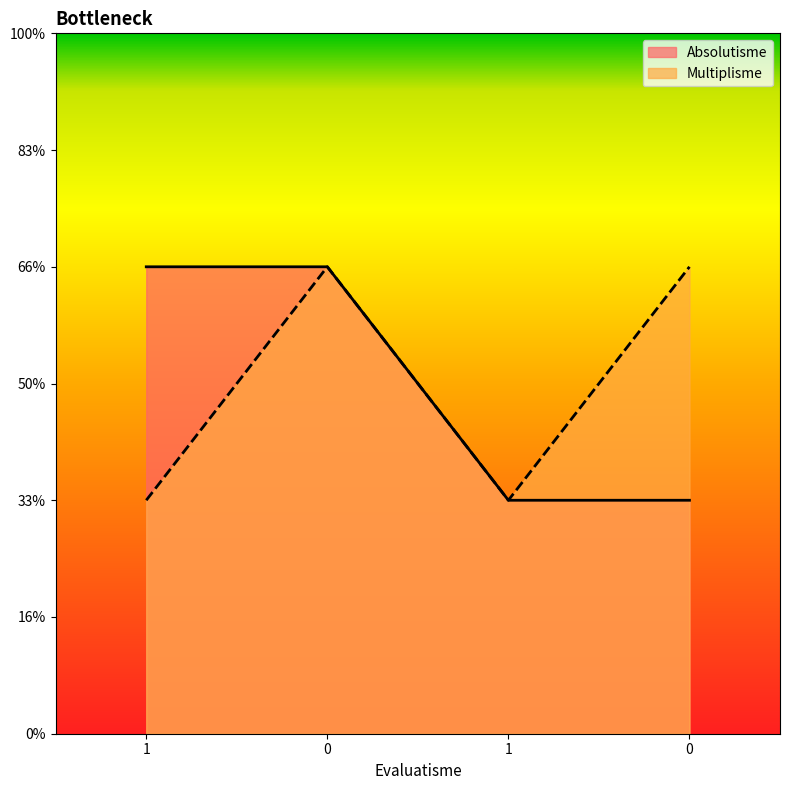

Which category has the lowest value in the Absolutisme series?

1